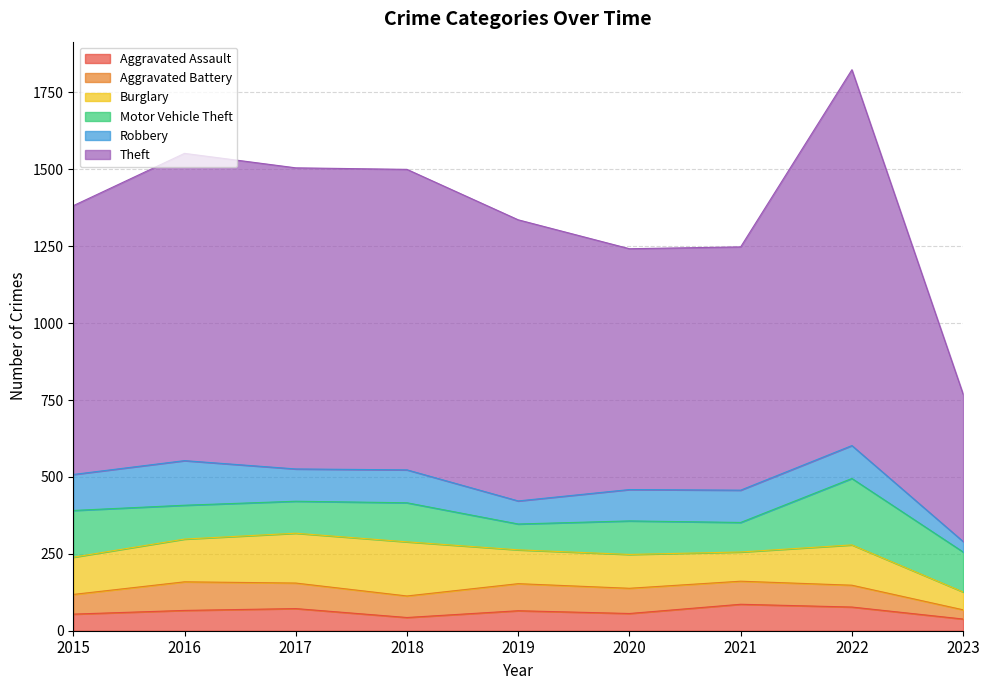

What is the sum of the Aggravated Assault values at 2022 and 2015?

131